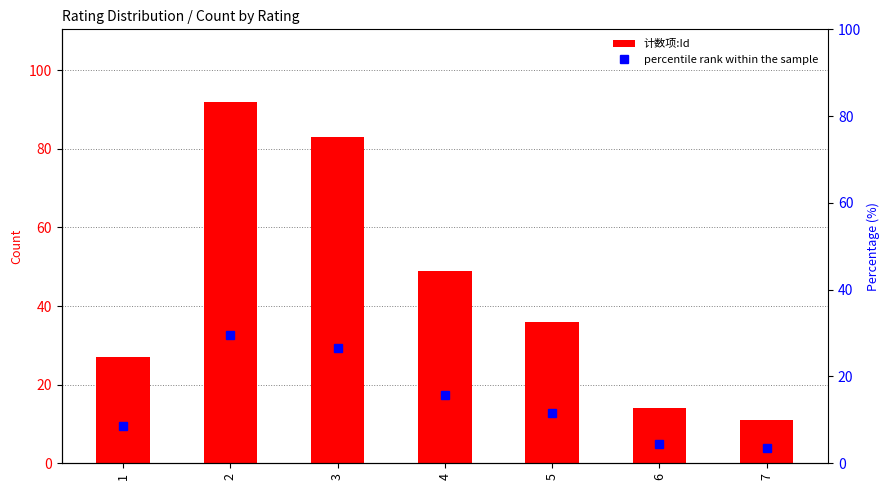

List the series in order of their overall mean, highest first.

计数项:Id, percentile rank within the sample